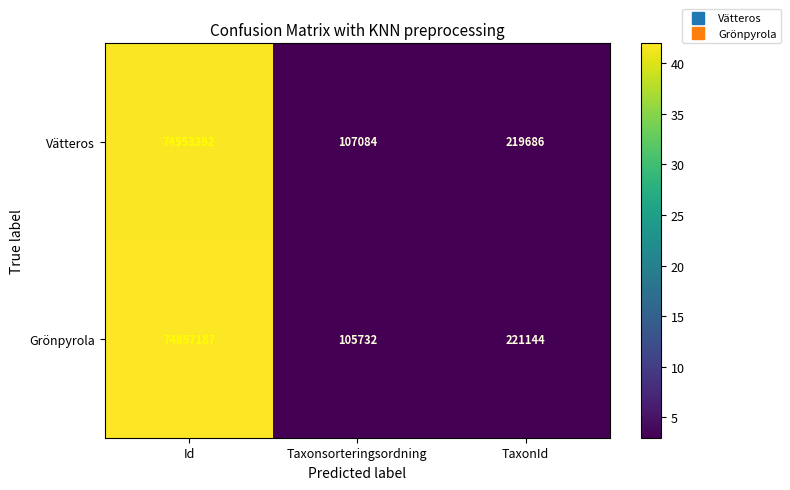

What is the average value of the Grönpyrola series?

25061354